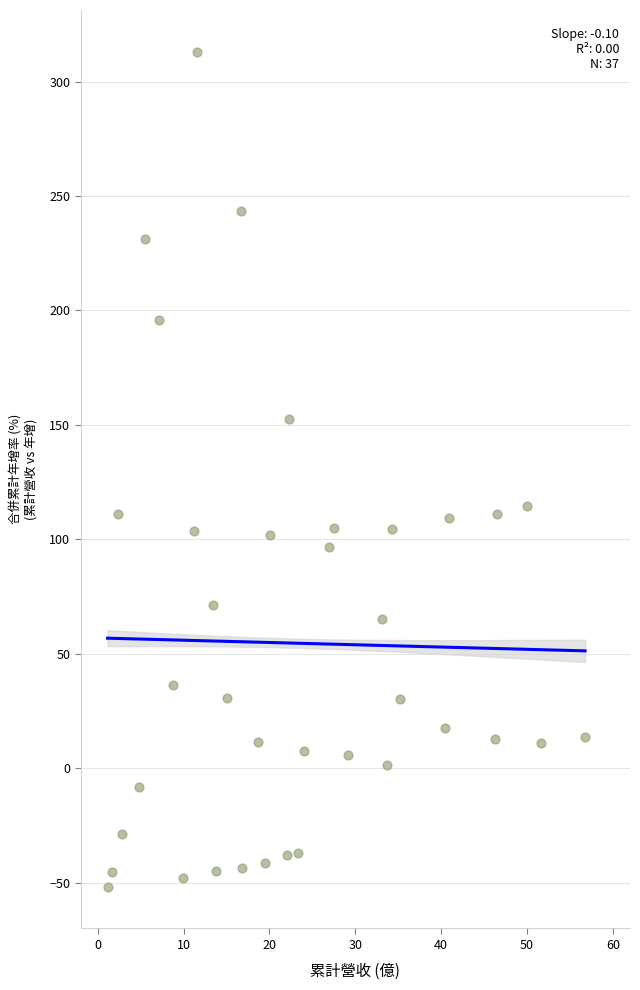

What is the range of Y values (max minus min)?

364.7